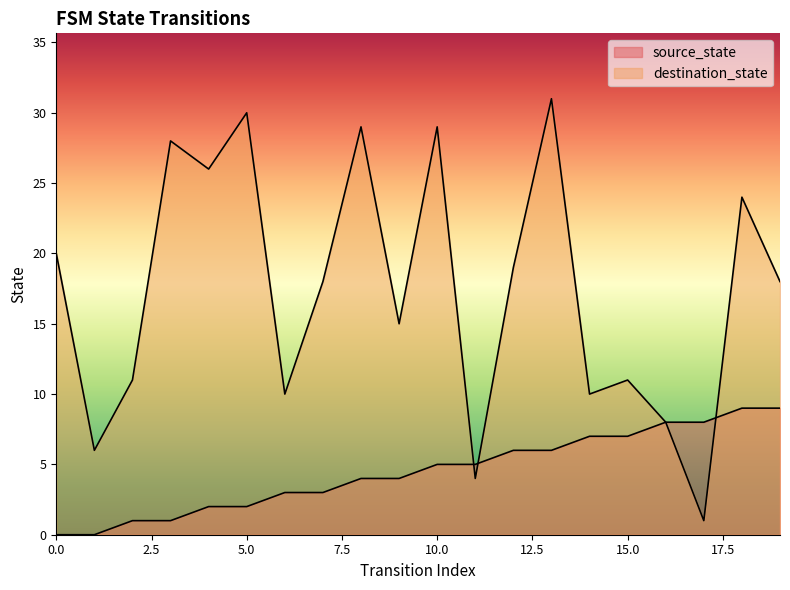

True or false: source_state has a value of 4 at 18.

False